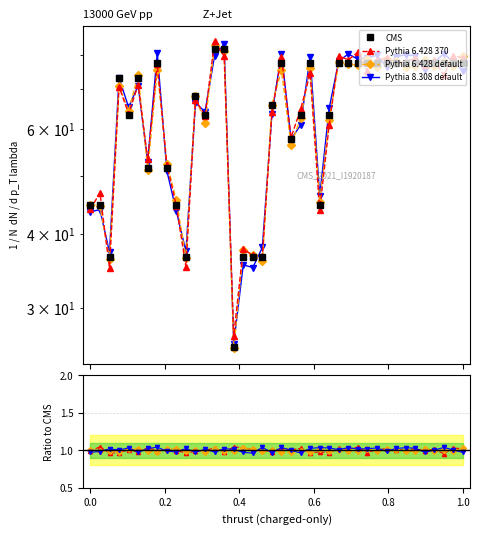

Which series has the largest total across all categories?

CMS